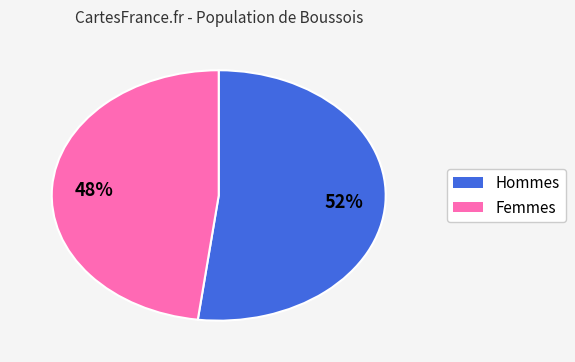

Is there any slice that represents more than half of the pie?

Yes